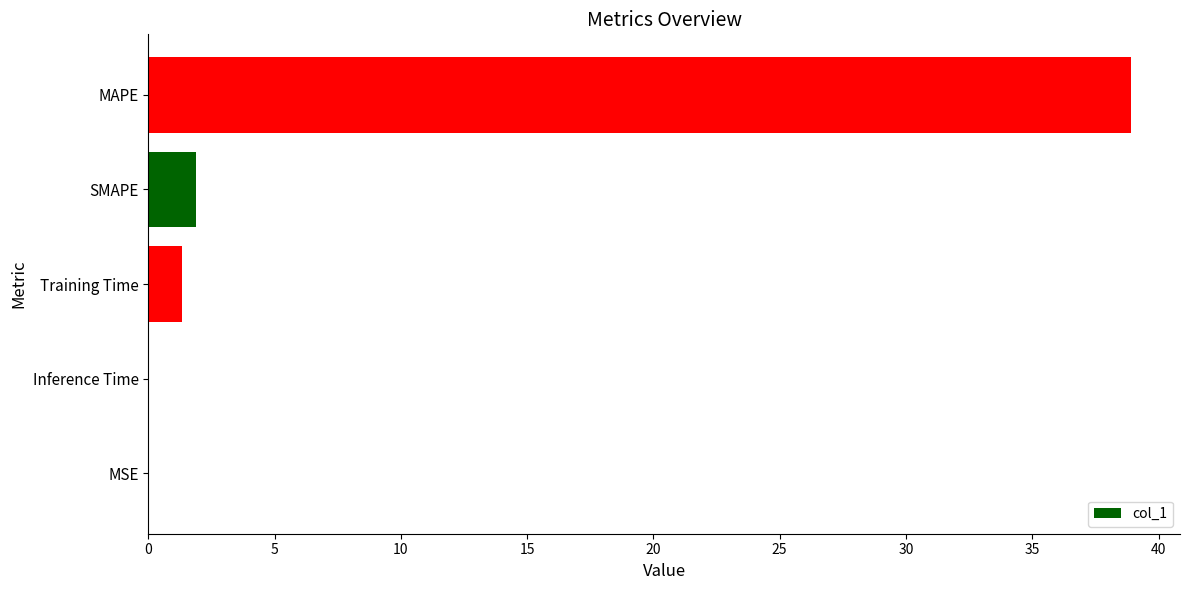

True or false: the data shows 1.3 at Training Time.

True